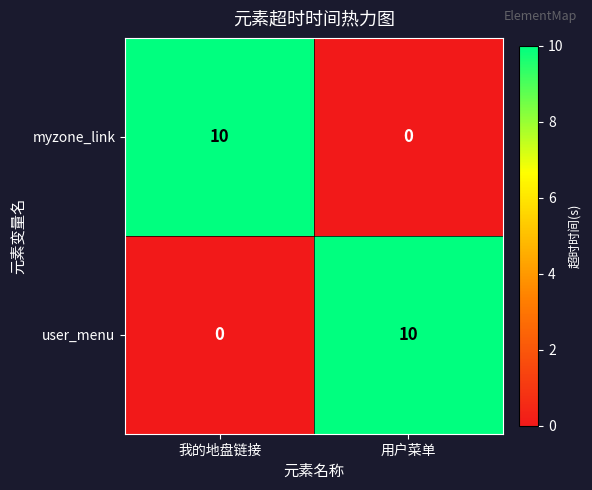

What is the total value across all series at 我的地盘链接?

10